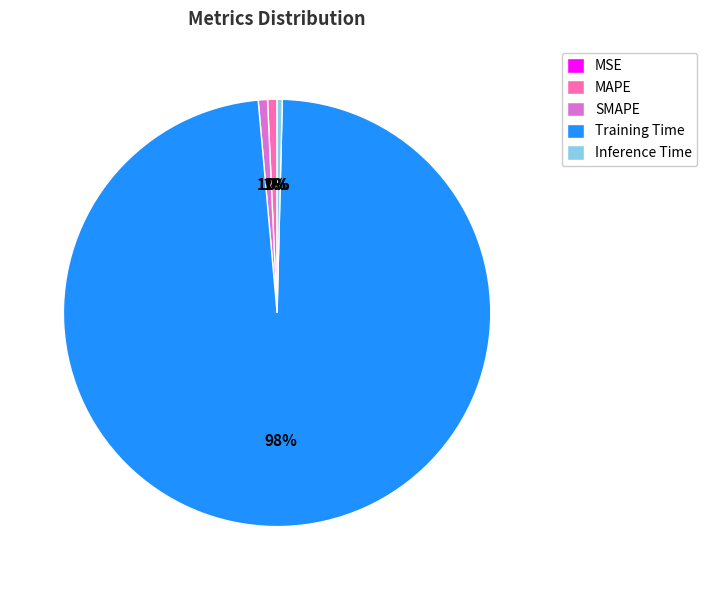

Is the sum of MAPE and Training Time greater than half?

Yes